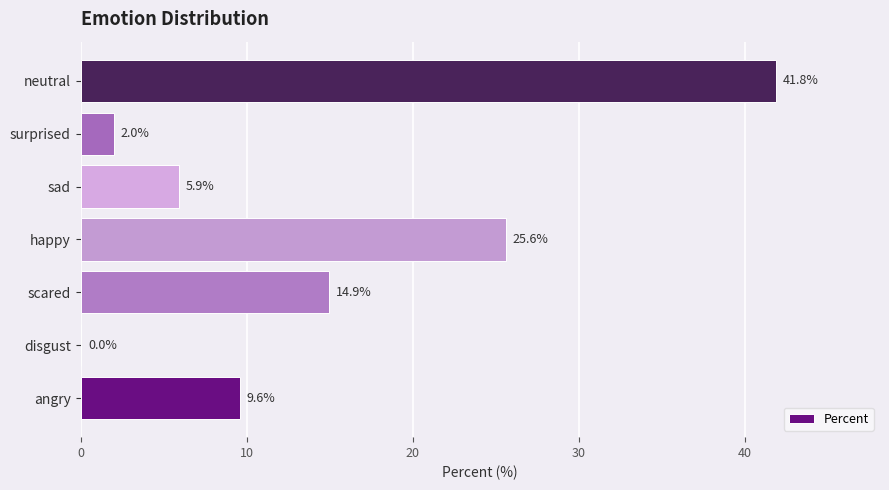

What is the approximate value at neutral?

41.8